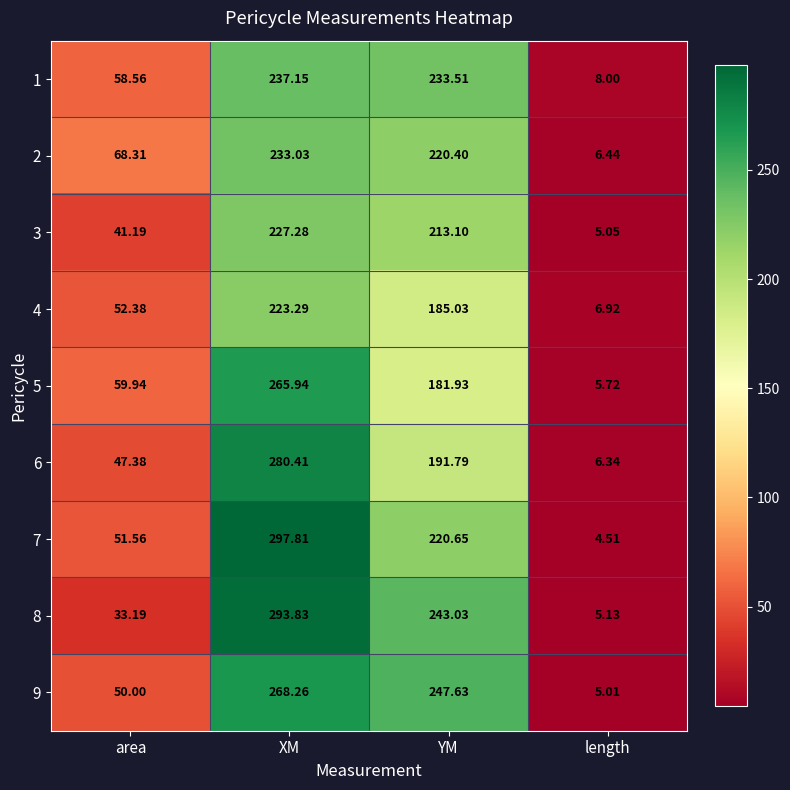

Where is 3 nearest to the value 116?

area